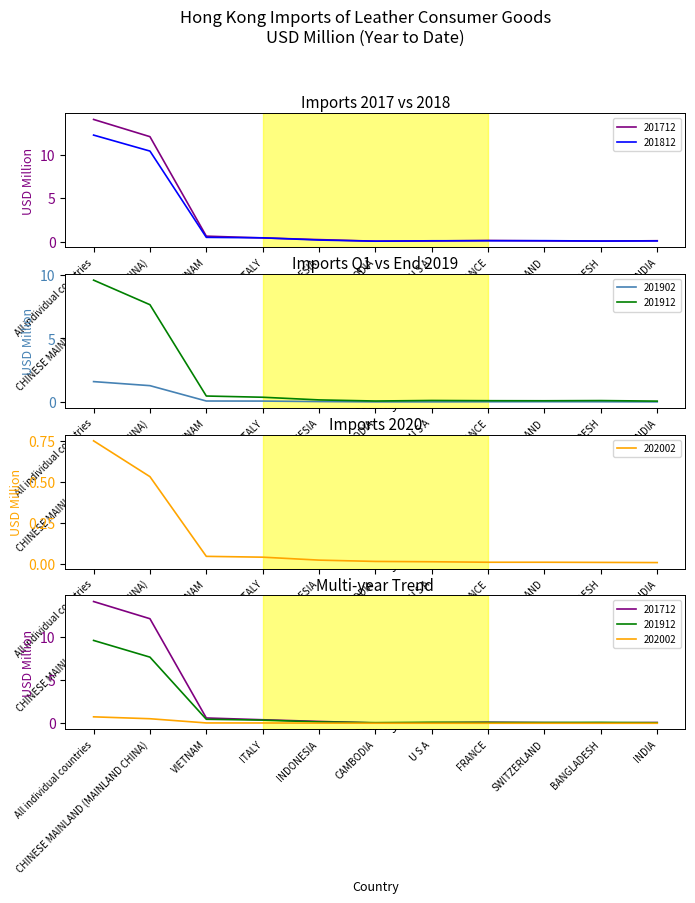

Which label corresponds to the smallest value in the chart?

INDIA